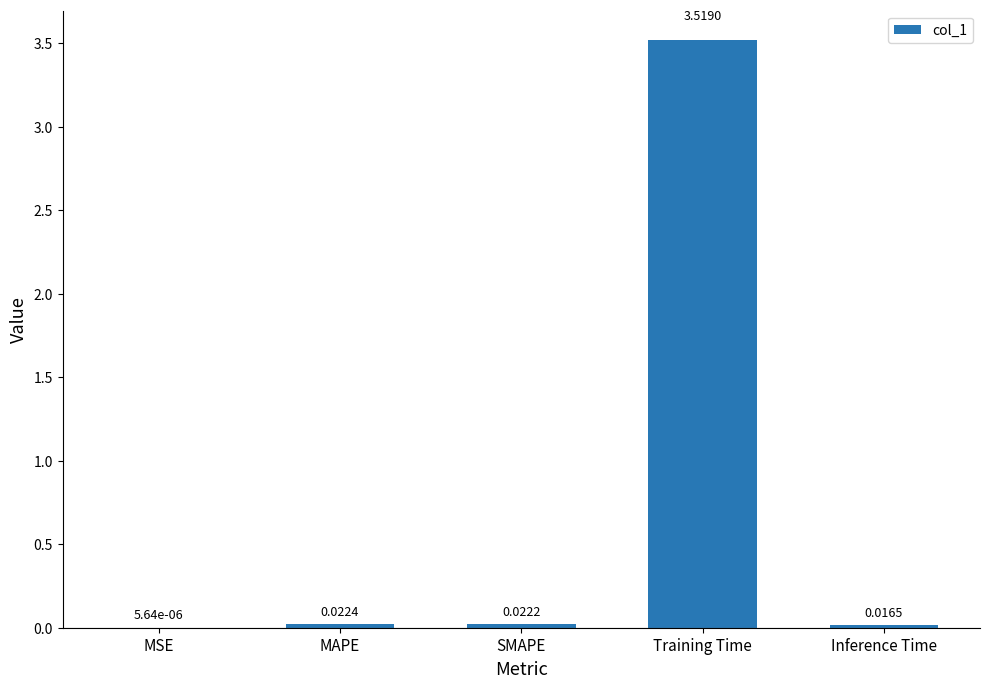

Where is the data nearest to the value 1?

MAPE